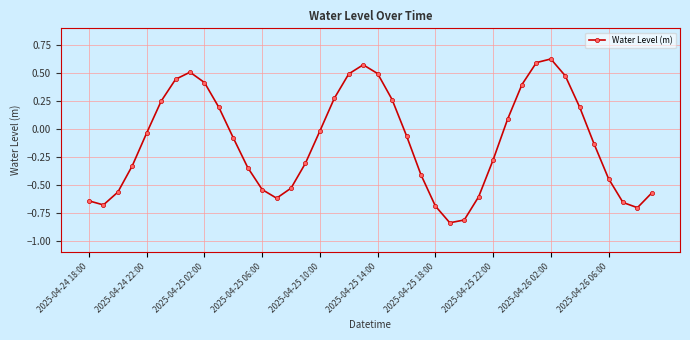

What is the sum of all values?

-4.6